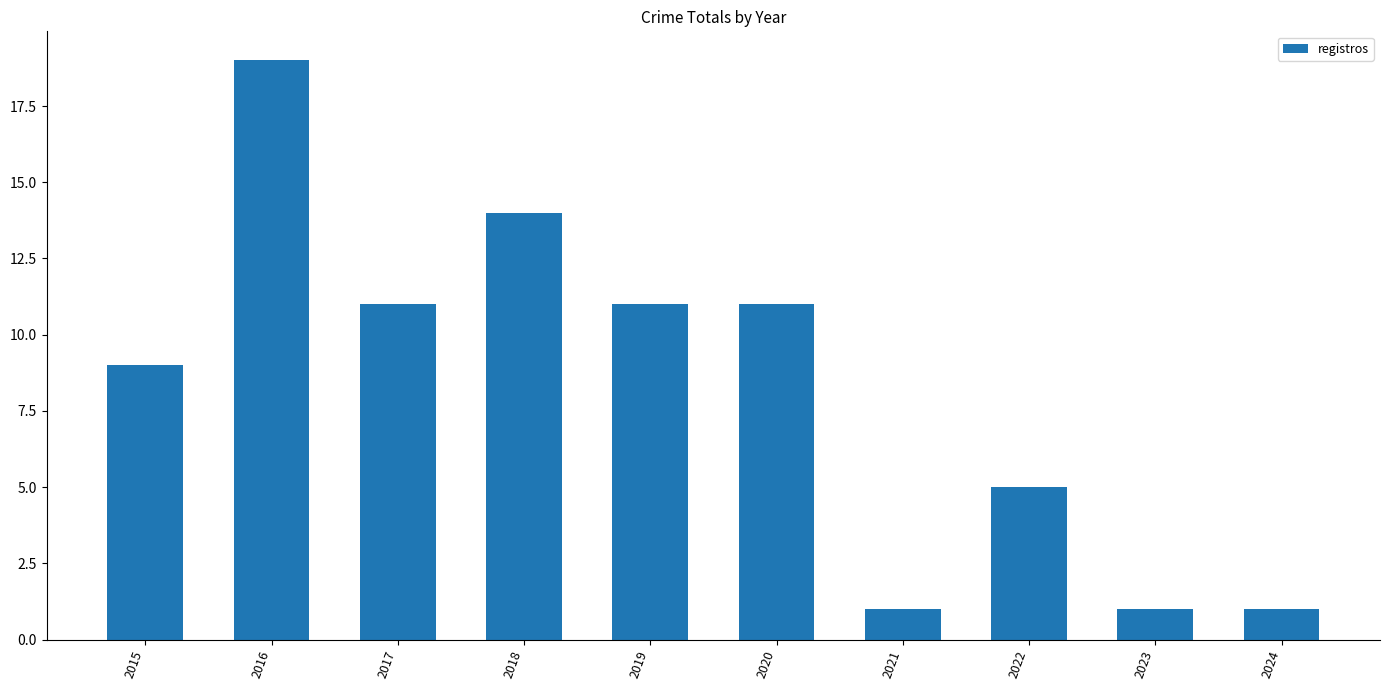

Reading left to right, list all the values displayed in this chart.

9	19	11	14	11	11	1	5	1	1